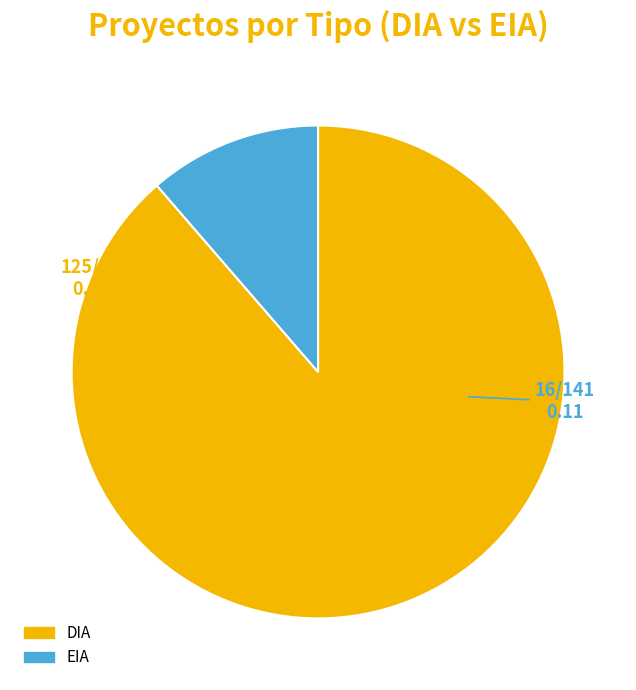

Between DIA and EIA, which is larger?

DIA